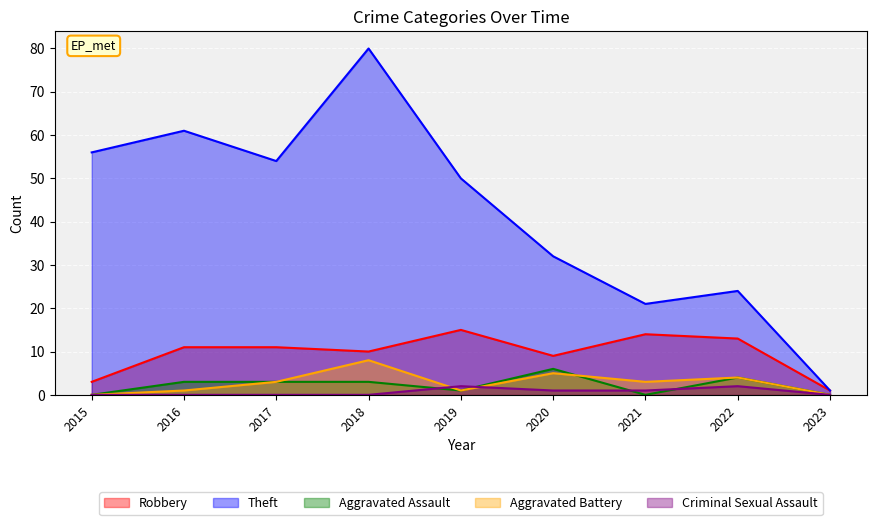

How many distinct data groups are displayed?

5